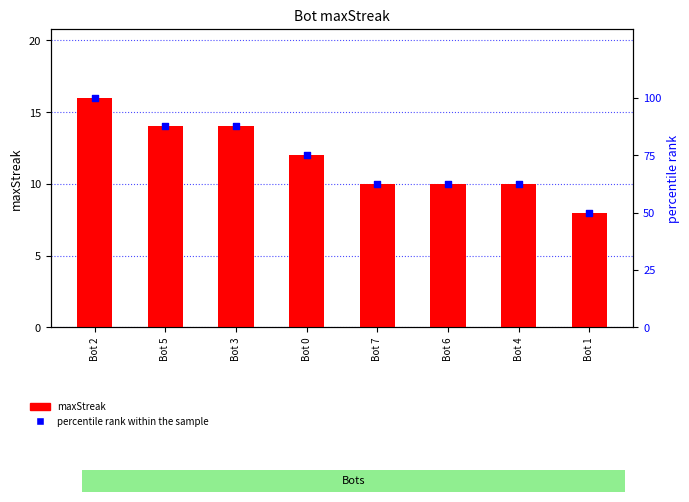

At how many categories does at least one series exceed 72?

4